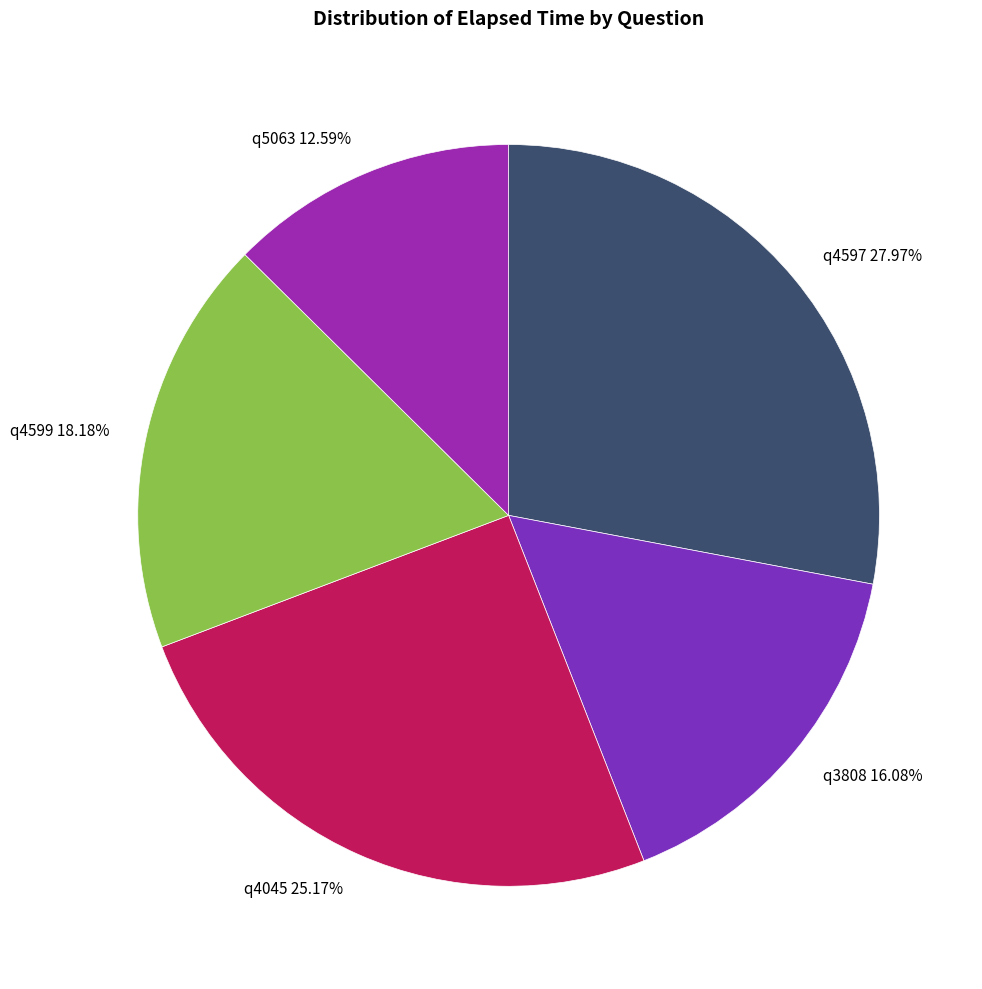

Count the number of slices in the pie.

5